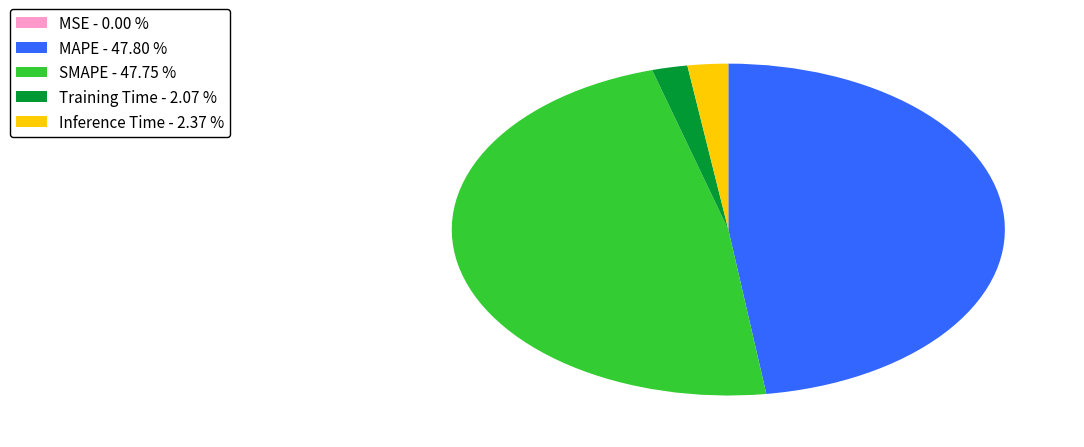

Between MAPE - 47.80 % and Inference Time - 2.37 %, which is larger?

MAPE - 47.80 %